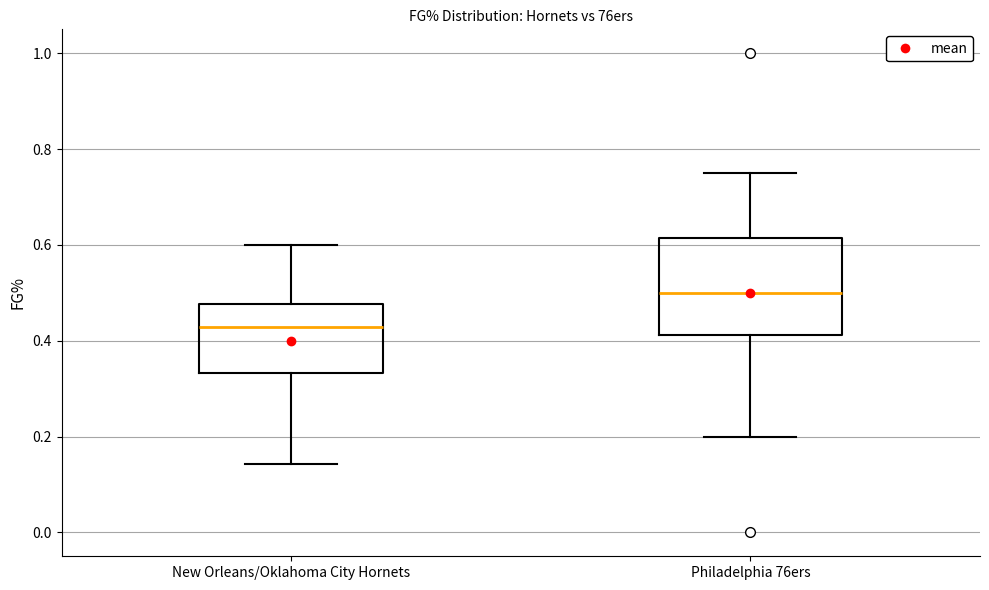

Which box has the highest median line?

Philadelphia 76ers